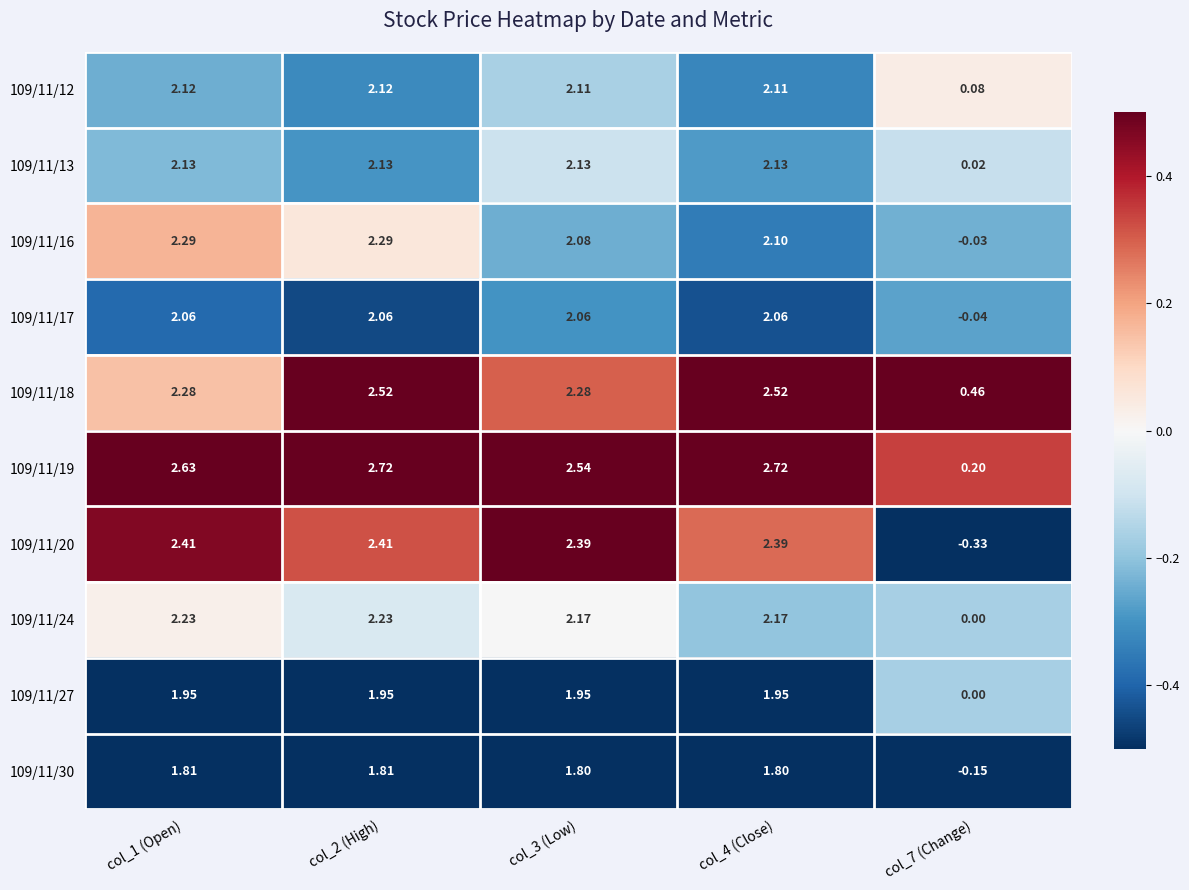

At how many categories does at least one series exceed 0?

5